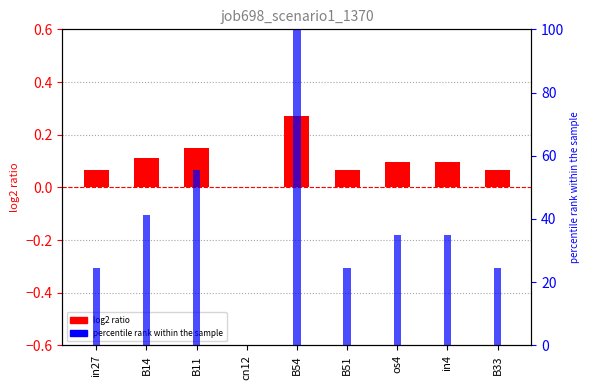

What is the label of the 8th bar from the left?

in4